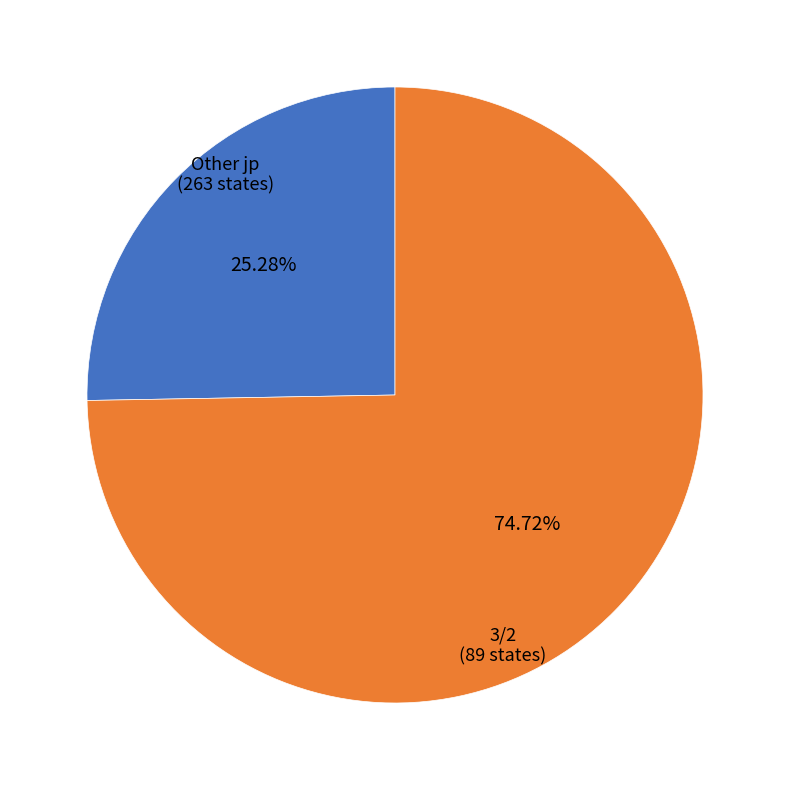

Approximately how many times larger is the value at Other jp compared to 3/2?

3.0